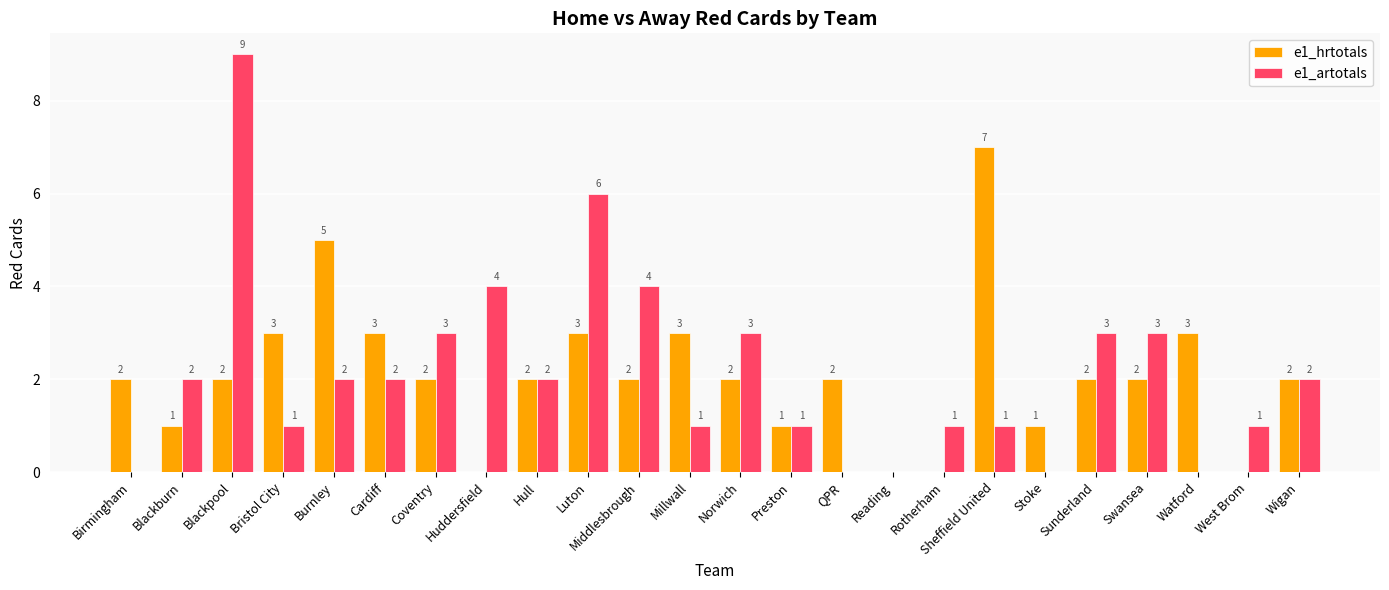

True or false: e1_hrtotals has a value of 3 at Cardiff.

True